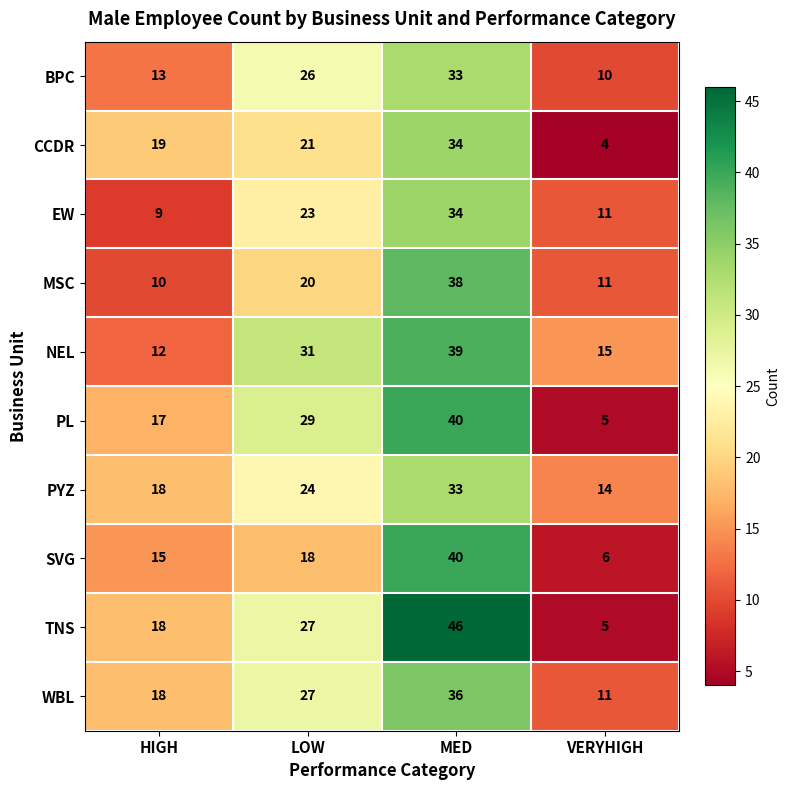

What is the maximum value shown in the chart?

46